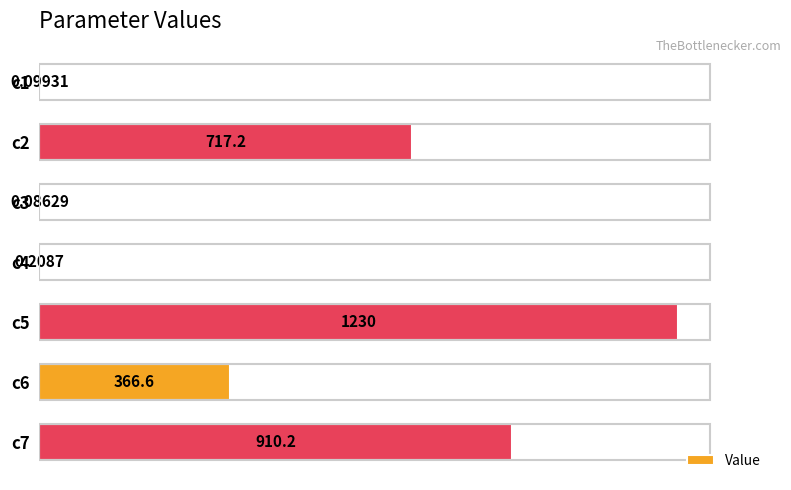

What is the sum of the values at c7 and c1?

910.3